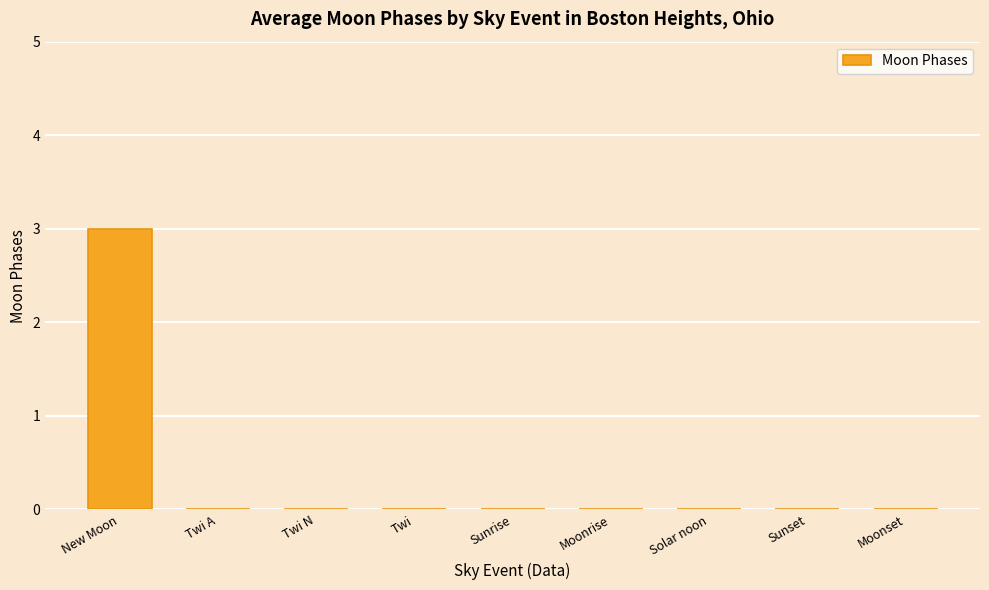

Between Twi and New Moon, which is larger?

New Moon